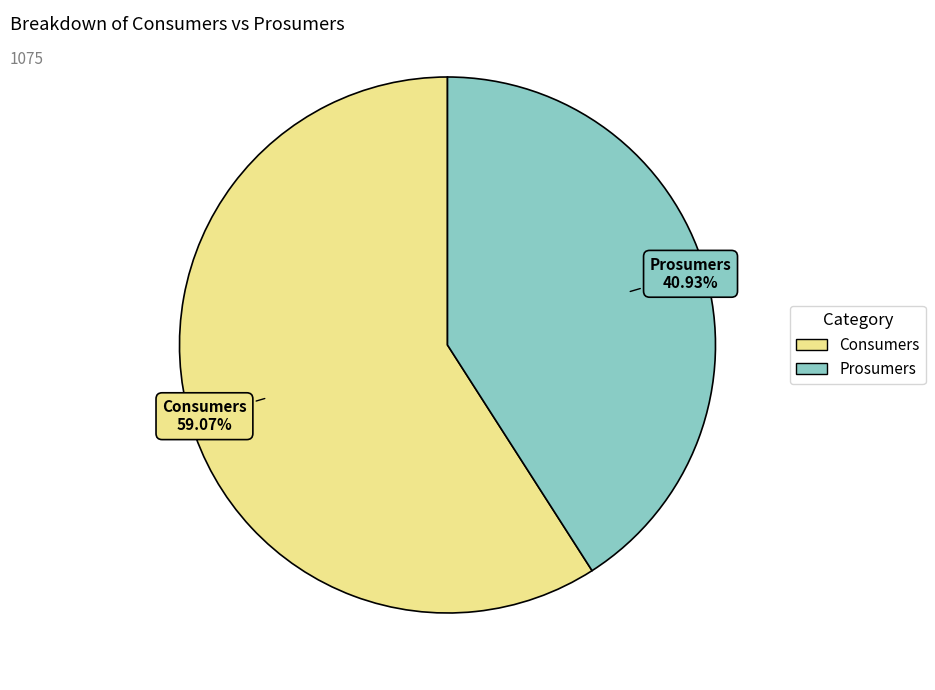

To the nearest percent, what is the combined percentage of Consumers and Prosumers?

100%